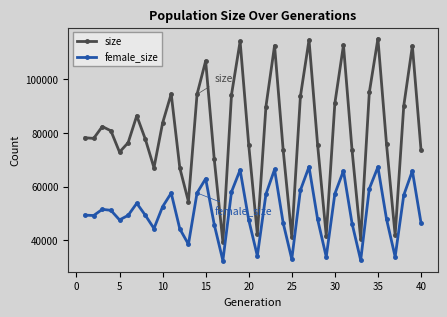

What is the value of the size point at the 11th from the left?

94568